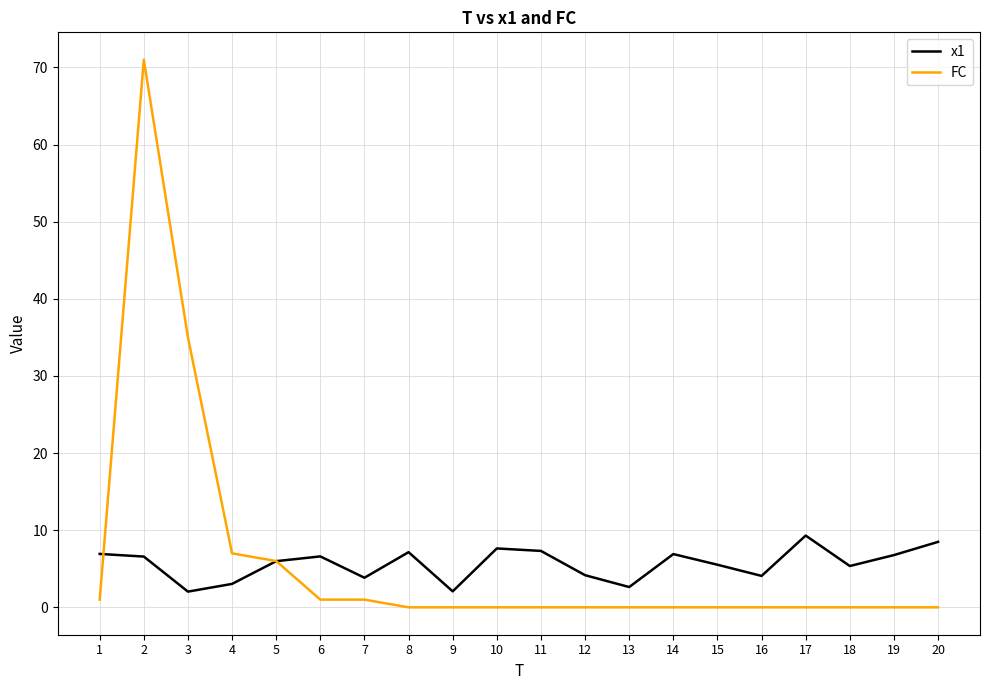

What is the greatest value displayed?

71.0